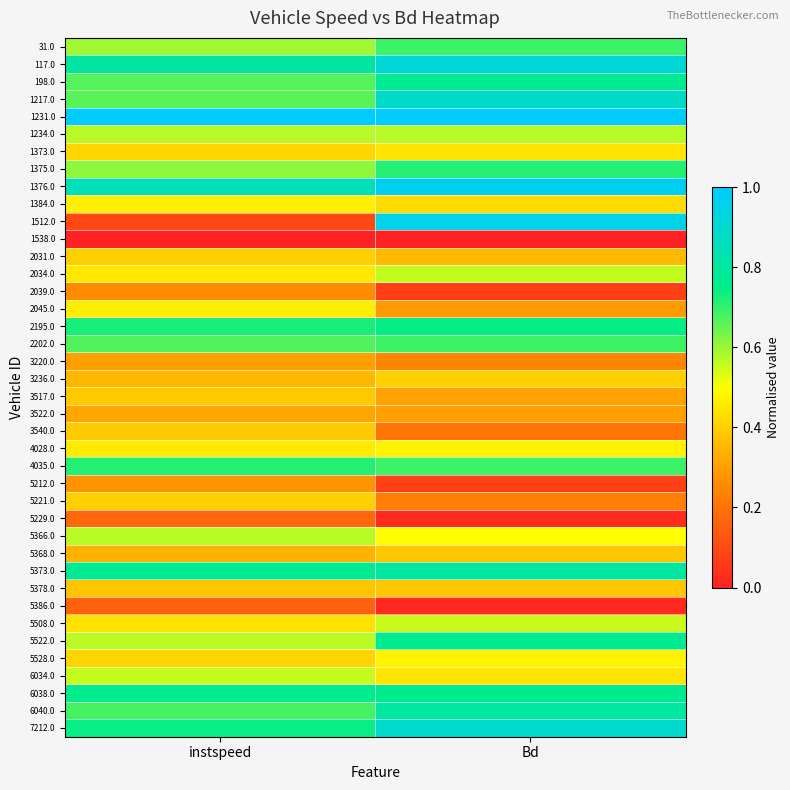

Reading left to right, list all the values displayed in this chart.

31.0: instspeed=0.6	Bd=0.7
117.0: instspeed=0.8	Bd=0.9
198.0: instspeed=0.7	Bd=0.8
1217.0: instspeed=0.7	Bd=0.9
1231.0: instspeed=1.0	Bd=1.0
1234.0: instspeed=0.6	Bd=0.6
1373.0: instspeed=0.4	Bd=0.4
1375.0: instspeed=0.6	Bd=0.7
1376.0: instspeed=0.9	Bd=1.0
1384.0: instspeed=0.5	Bd=0.4
1512.0: instspeed=0.1	Bd=1.0
1538.0: instspeed=0.0	Bd=0.0
2031.0: instspeed=0.4	Bd=0.4
2034.0: instspeed=0.5	Bd=0.6
2039.0: instspeed=0.3	Bd=0.1
2045.0: instspeed=0.5	Bd=0.3
2195.0: instspeed=0.7	Bd=0.7
2202.0: instspeed=0.7	Bd=0.7
3220.0: instspeed=0.3	Bd=0.2
3236.0: instspeed=0.4	Bd=0.4
3517.0: instspeed=0.4	Bd=0.3
3522.0: instspeed=0.3	Bd=0.3
3540.0: instspeed=0.4	Bd=0.2
4028.0: instspeed=0.5	Bd=0.5
4035.0: instspeed=0.7	Bd=0.7
5212.0: instspeed=0.3	Bd=0.1
5221.0: instspeed=0.4	Bd=0.2
5229.0: instspeed=0.2	Bd=0.0
5366.0: instspeed=0.6	Bd=0.5
5368.0: instspeed=0.3	Bd=0.4
5373.0: instspeed=0.8	Bd=0.8
5378.0: instspeed=0.4	Bd=0.4
5386.0: instspeed=0.2	Bd=0.0
5508.0: instspeed=0.4	Bd=0.6
5522.0: instspeed=0.6	Bd=0.8
5528.0: instspeed=0.4	Bd=0.5
6034.0: instspeed=0.6	Bd=0.4
6038.0: instspeed=0.8	Bd=0.8
6040.0: instspeed=0.7	Bd=0.8
7212.0: instspeed=0.7	Bd=0.9